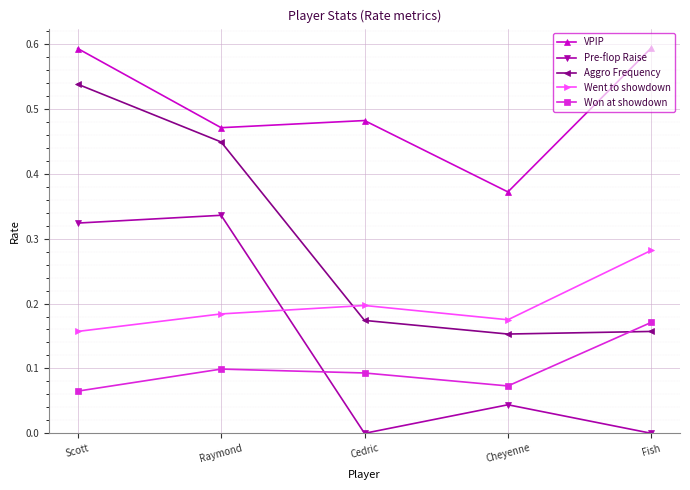

What is the sum of all Pre-flop Raise values?

0.7